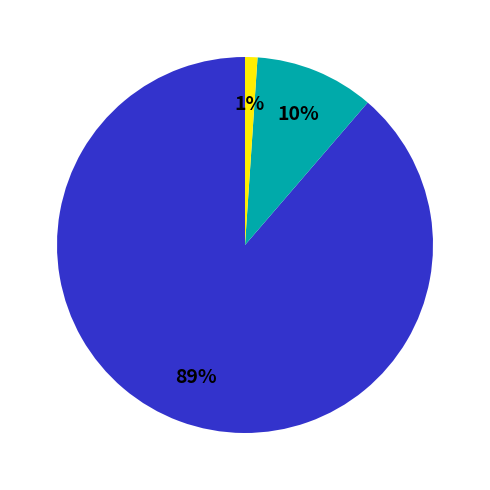

Is there any slice that represents more than half of the pie?

Yes